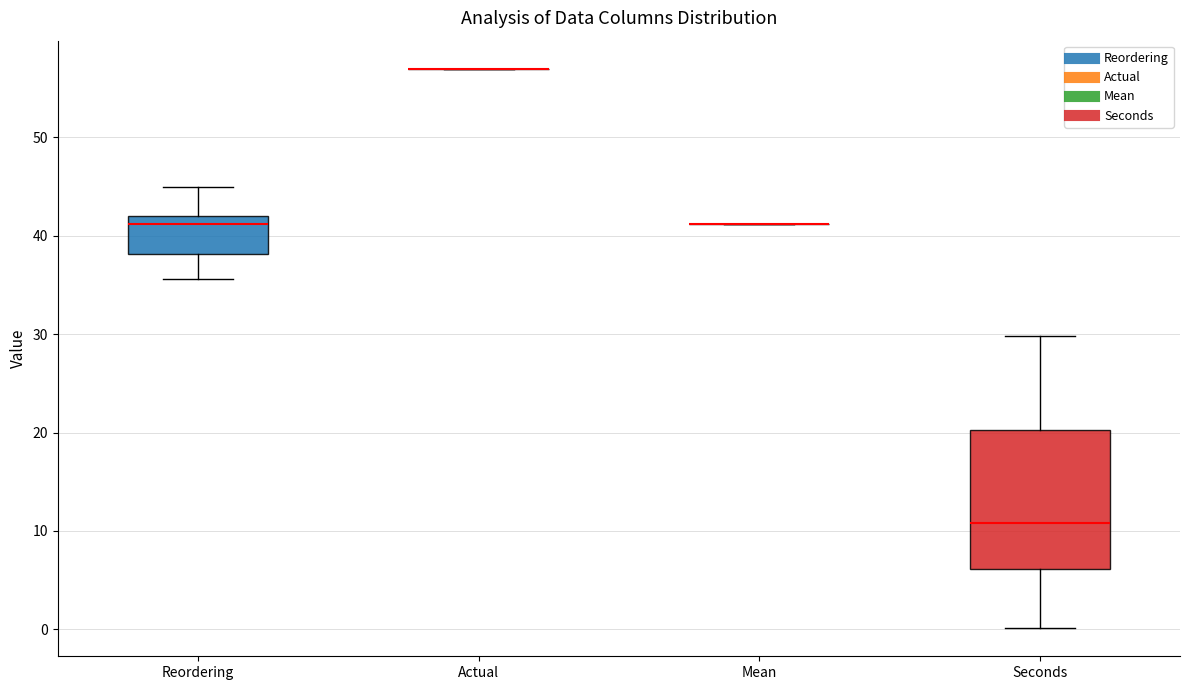

Reading left to right, read every box against the y-axis: the position of its median line, the range the box covers, and the ends of its whiskers. The values are not printed on the chart, so give them approximately, as read against the axis.

Reordering: median 41, box 38 to 42, whiskers 36 to 45
Actual: box collapsed to a line at 57, whiskers 57 to 57
Mean: box collapsed to a line at 41, whiskers 41 to 41
Seconds: median 11, box 6 to 20, whiskers 0 to 30